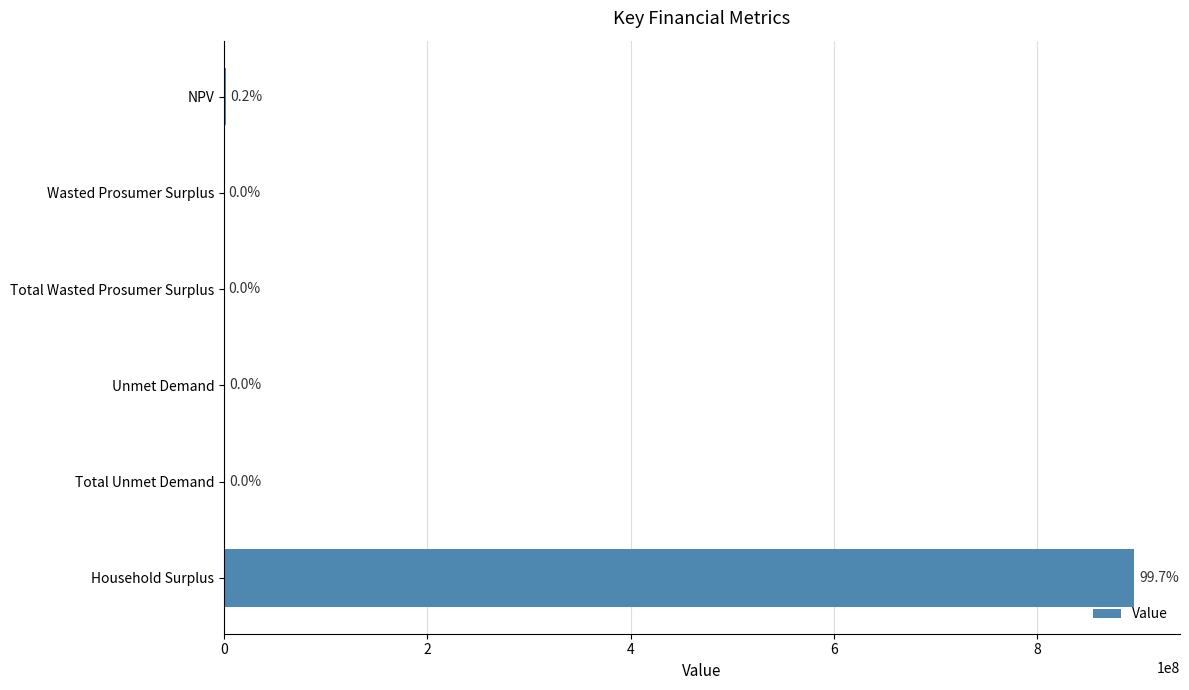

What is the greatest value displayed?

895768665.2